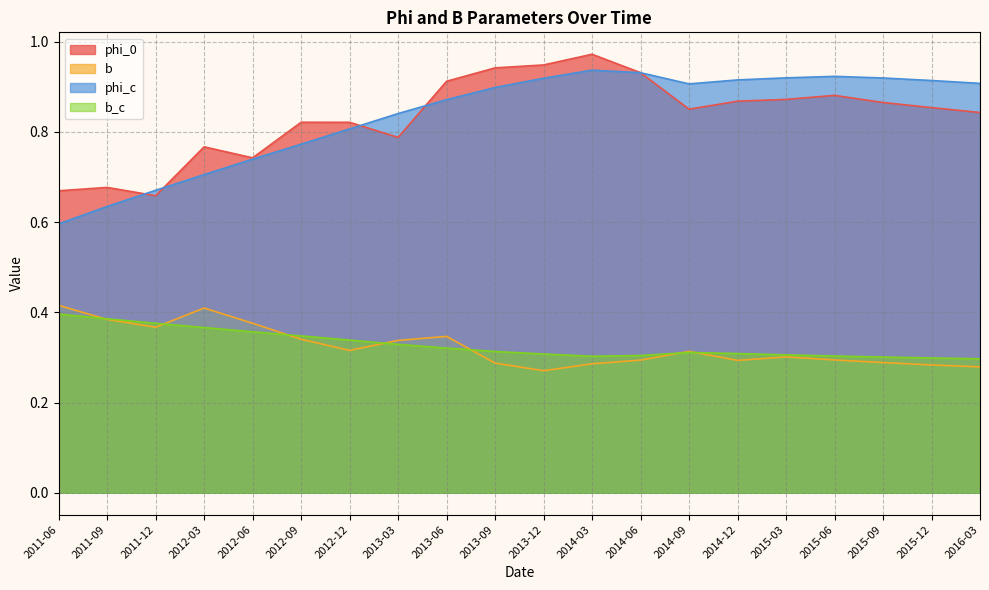

True or false: phi_0 and phi_c intersect in this chart.

True